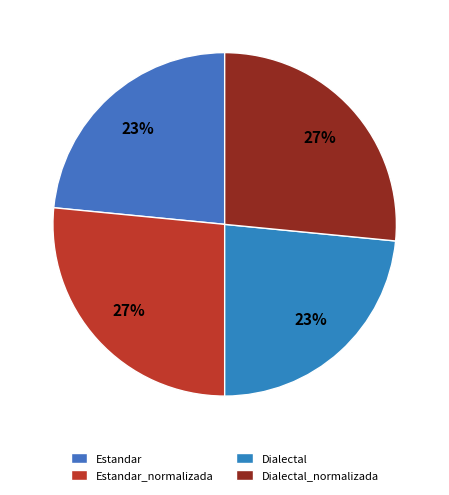

How many segments does this pie chart have?

4